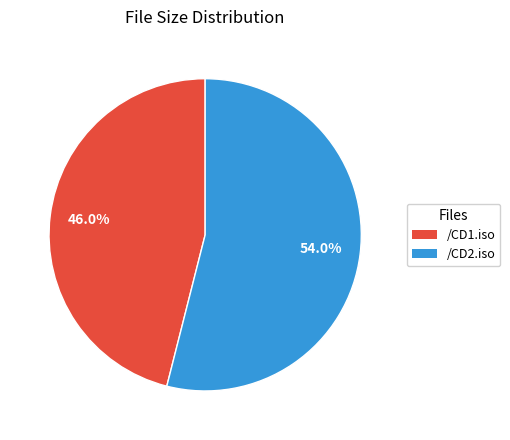

Rank the categories by value from highest to lowest.

/CD2.iso, /CD1.iso